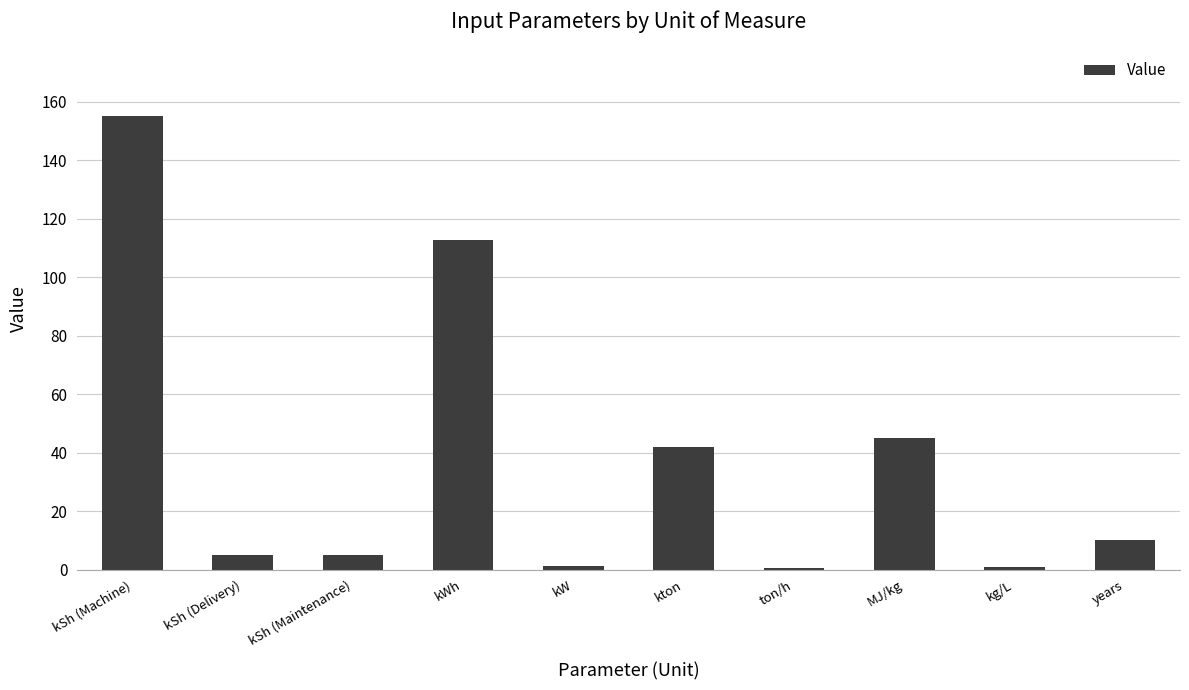

Between kSh (Machine) and years, which is larger?

kSh (Machine)